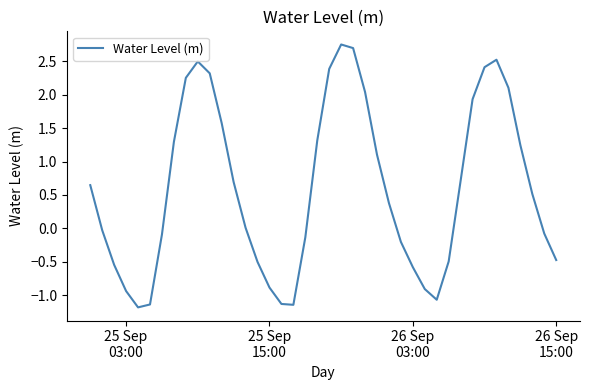

What is the smallest value displayed?

-1.2